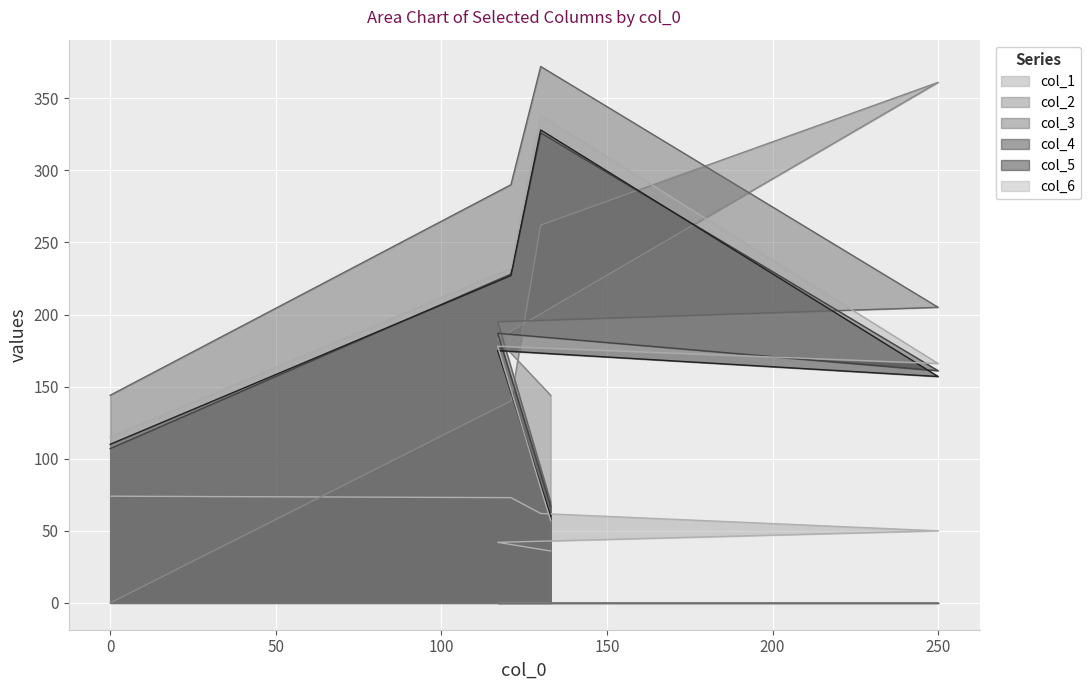

What is the difference between the maximum and minimum values in the col_5 series?

268